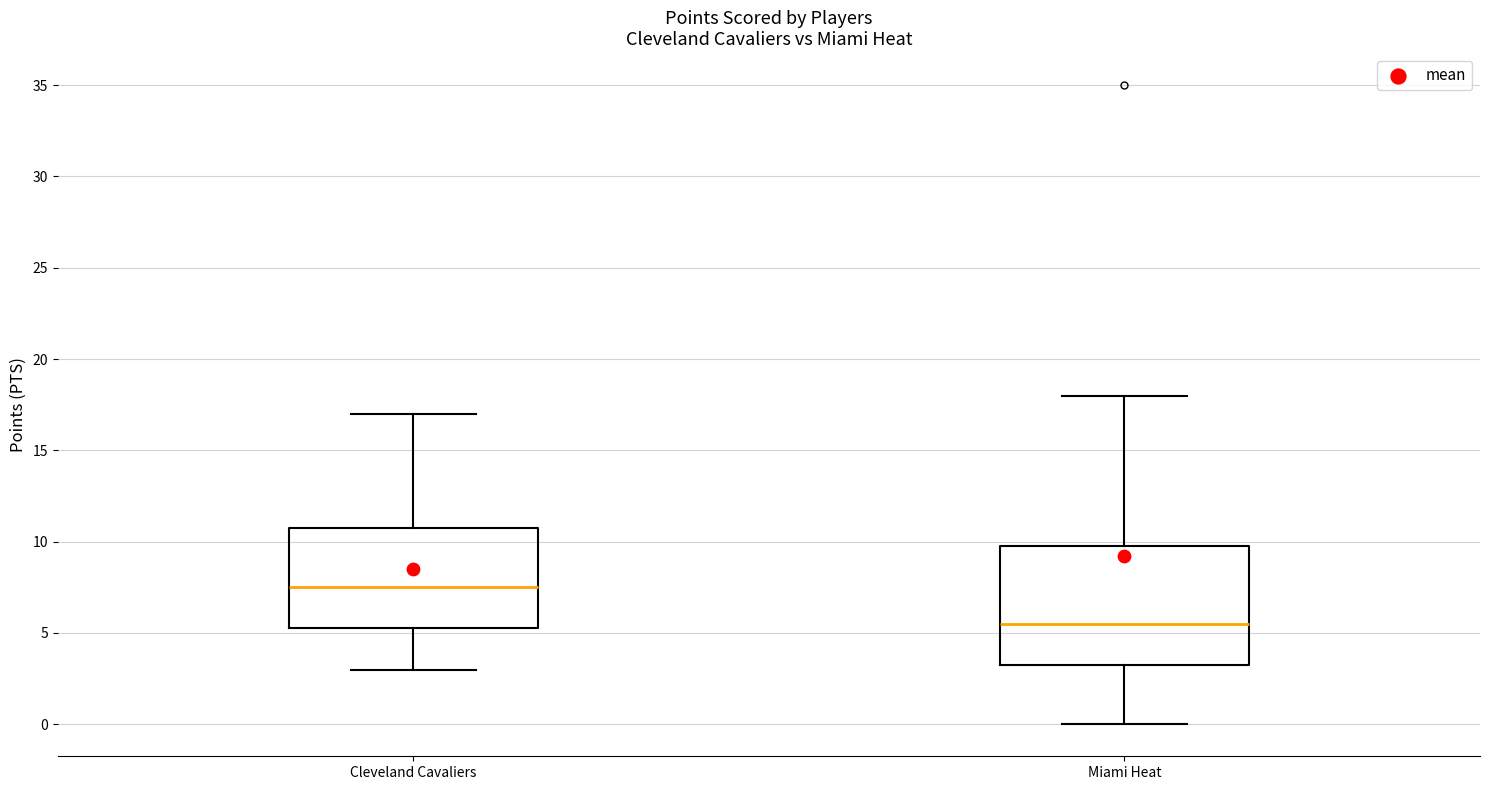

Reading left to right, read every box against the y-axis: the position of its median line, the range the box covers, and the ends of its whiskers. The values are not printed on the chart, so give them approximately, as read against the axis.

Cleveland Cavaliers: median 7.5, box 5.5 to 11.0, whiskers 3.0 to 17.0
Miami Heat: median 5.5, box 3.5 to 10.0, whiskers 0.0 to 18.0